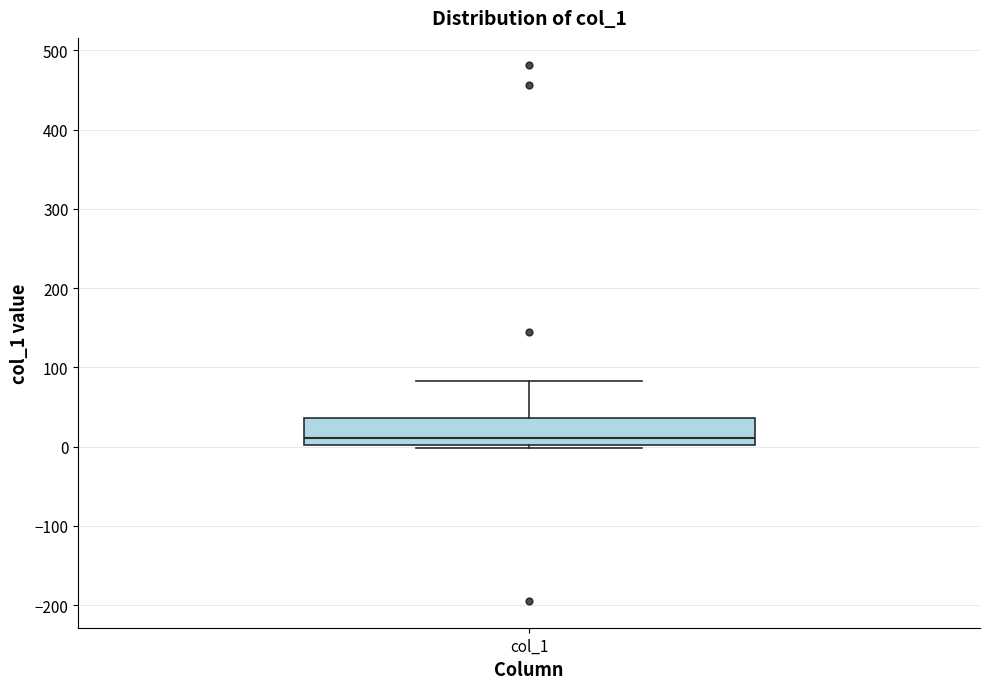

Where does the upper whisker of the box for col_1 end on the y-axis? The values are not printed on the chart, so give them approximately, as read against the axis.

80